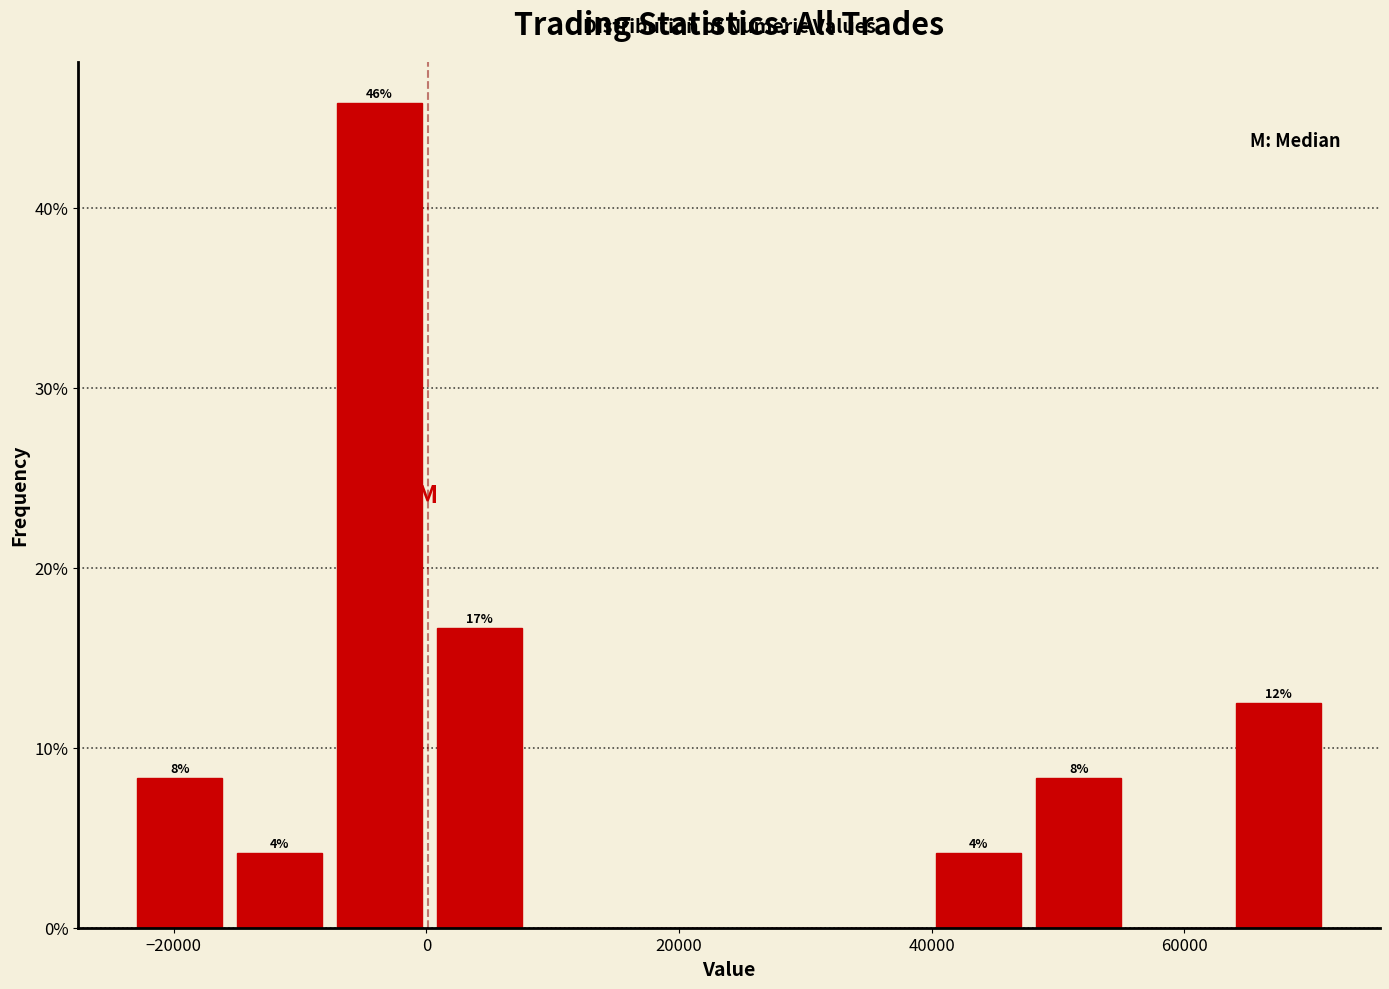

Around what value on the x-axis is the tallest bar? Give the approximate position of its centre, as read against the axis.

-4000